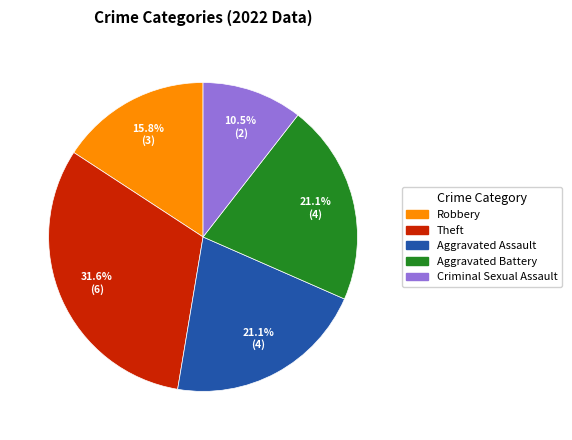

Count the number of slices in the pie.

5